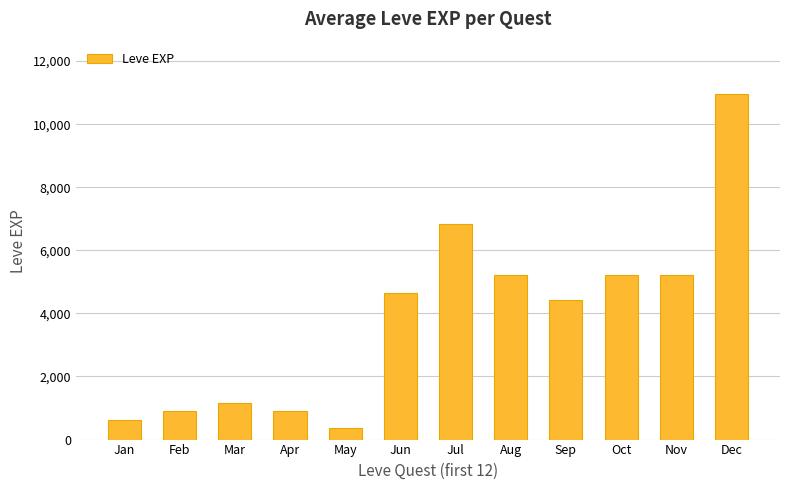

Are the bars grouped side by side (vs. stacked)?

No